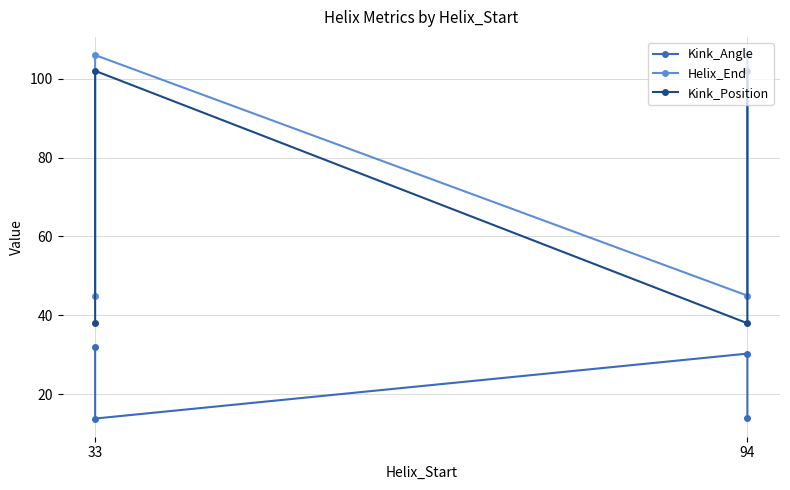

Is the value of Helix_End at 33 greater than the value of Kink_Angle at 94?

Yes